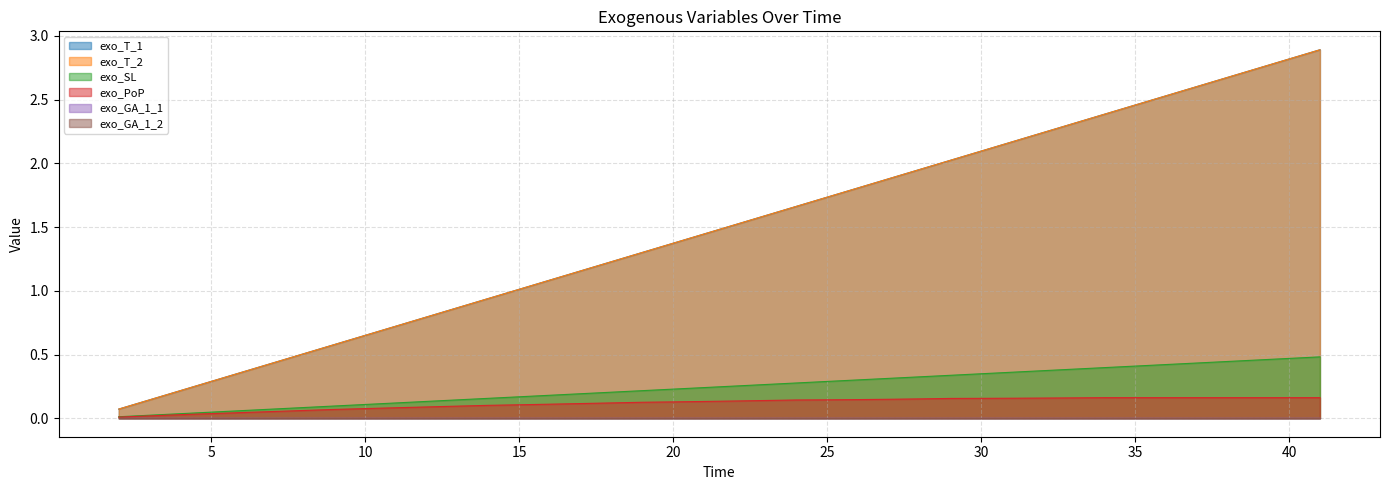

What is the total value across all series at 3?

0.3